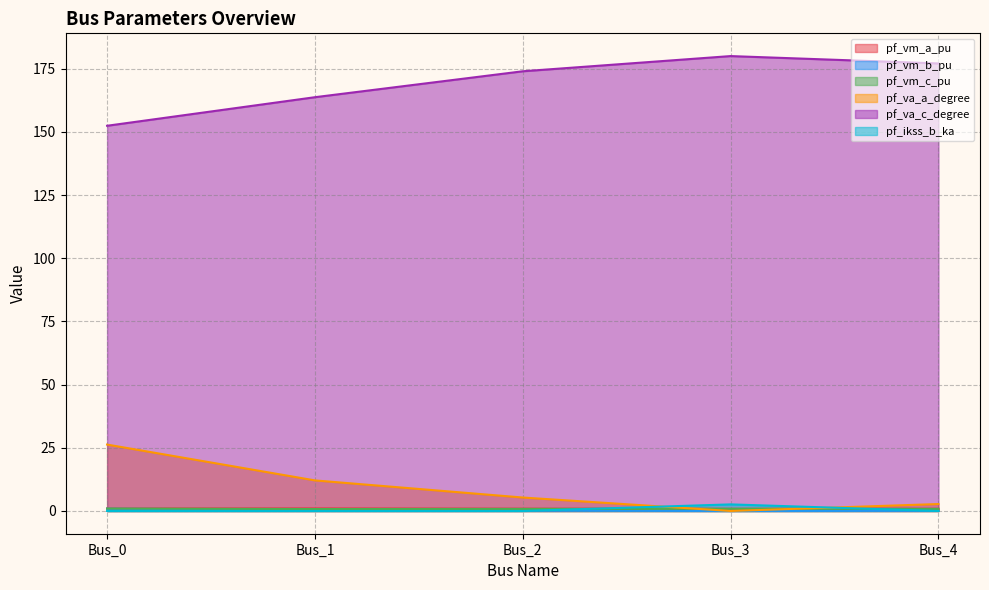

Where is pf_ikss_b_ka nearest to the value 1?

Bus_0